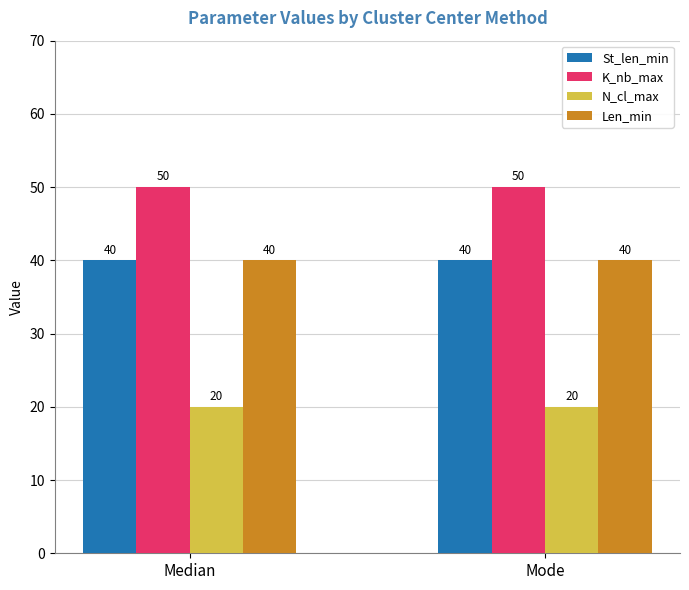

The value of K_nb_max at Median is 50. True or false?

True